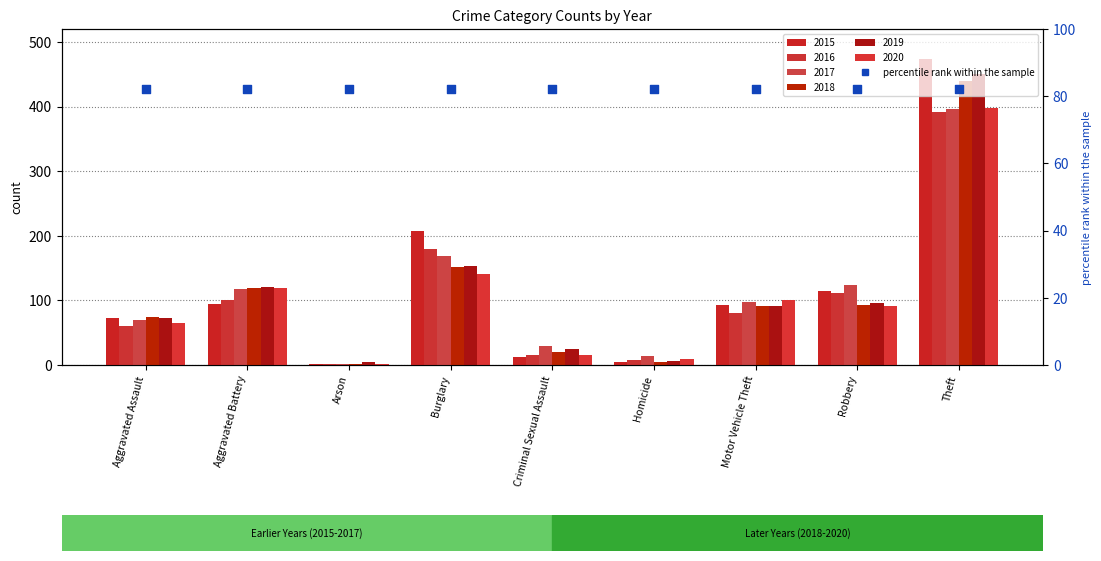

Which series contains the highest Y value?

2015